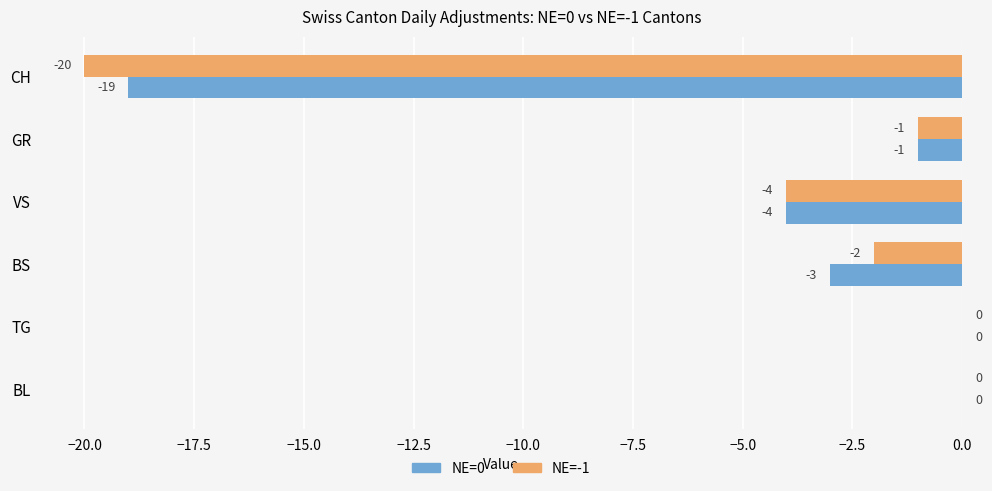

What is the sum of the NE=-1 values at CH and VS?

-24